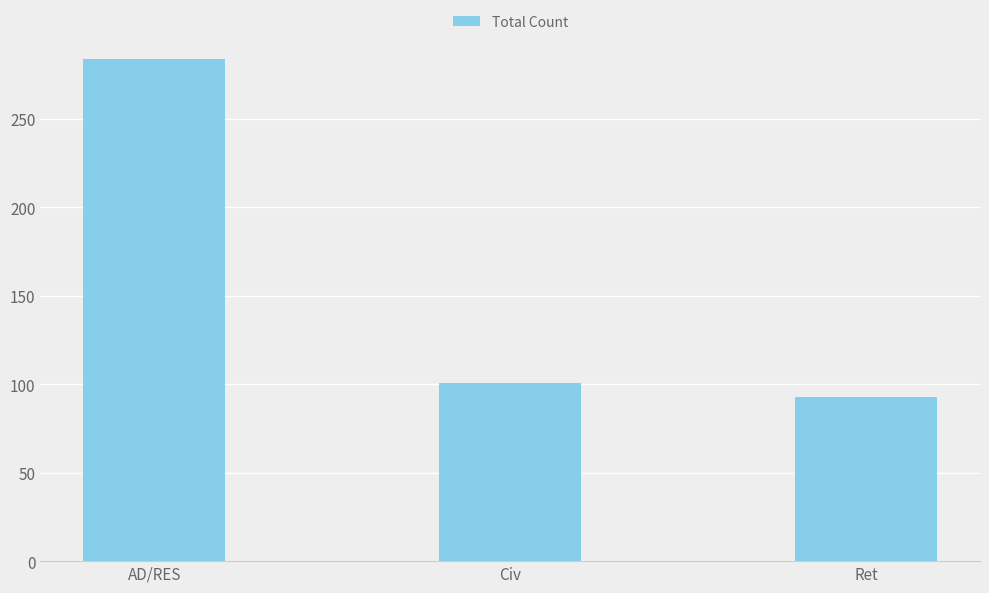

What is the greatest value displayed?

284